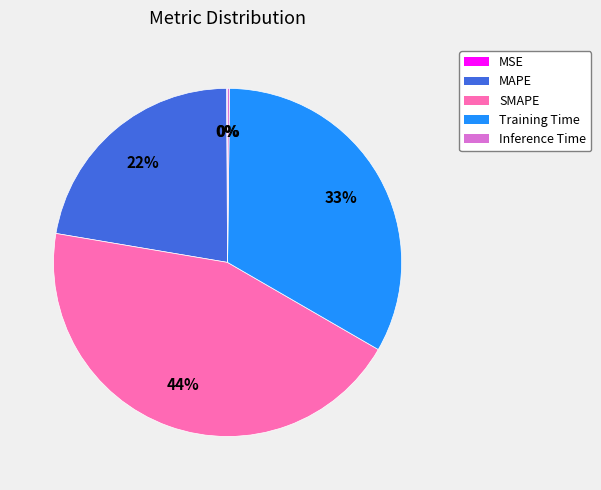

Does SMAPE represent more than half of the total?

No